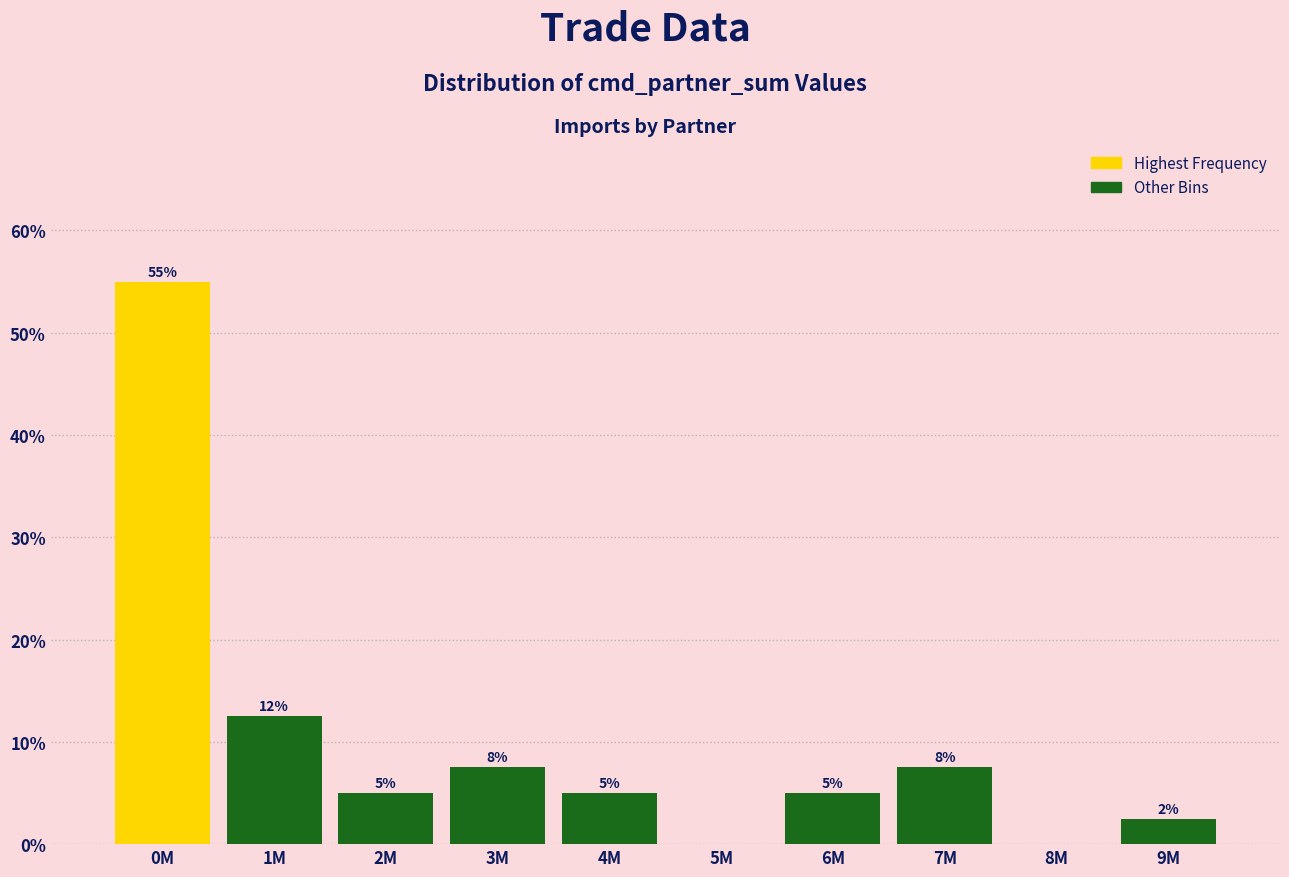

Between 3M and 0M, which is larger?

0M